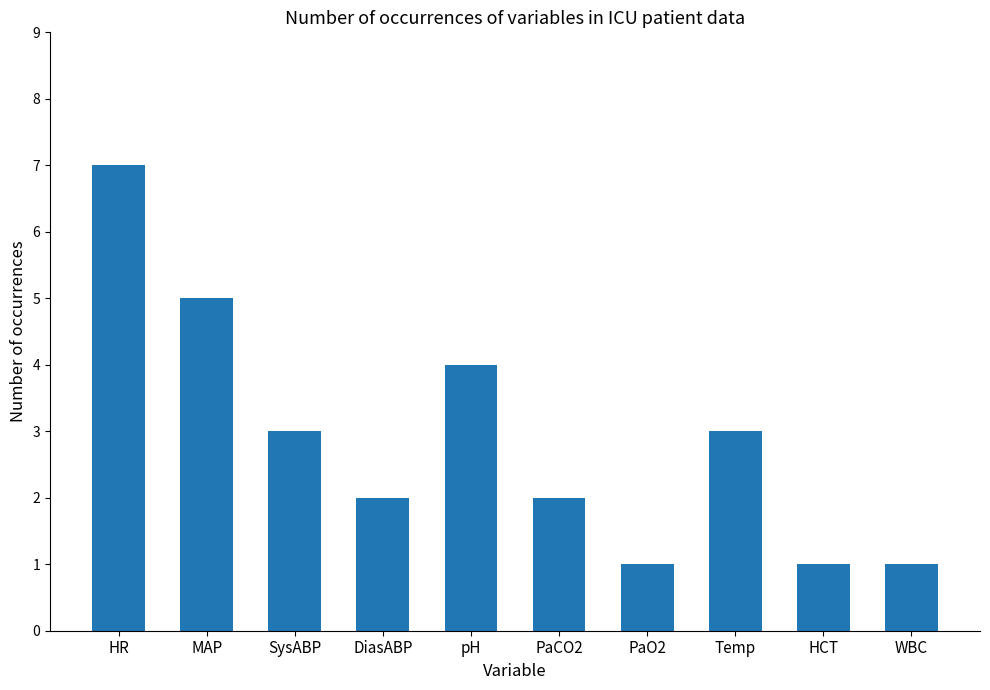

Is it true that the value at HR is 2?

False